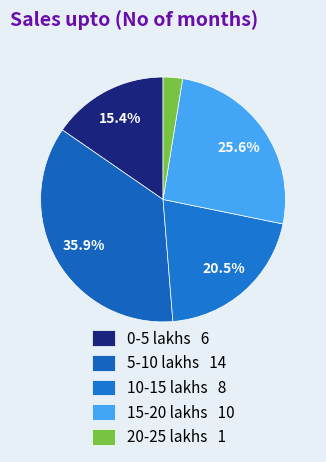

To the nearest percent, what percentage of the pie is 15-20 lakhs?

26%